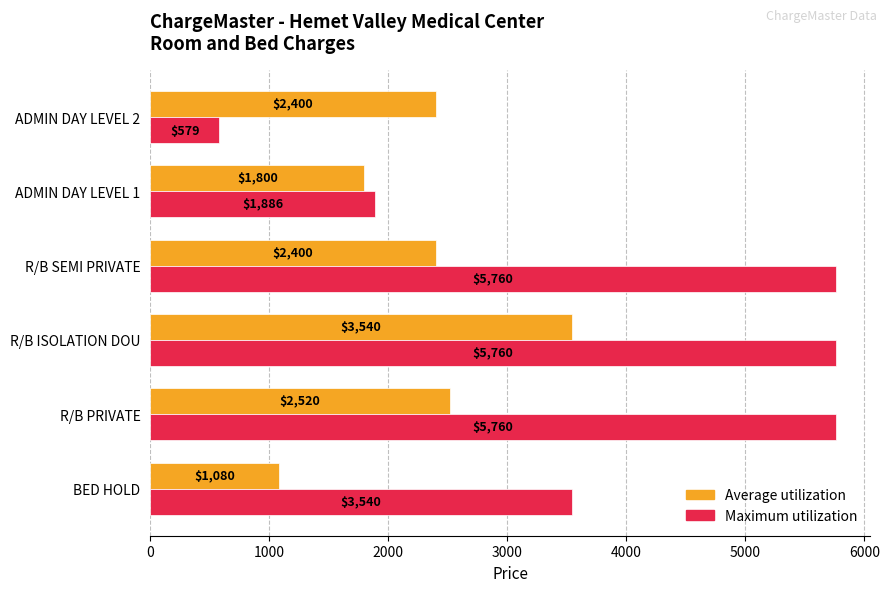

What is the average value of the Average utilization series?

2290.0